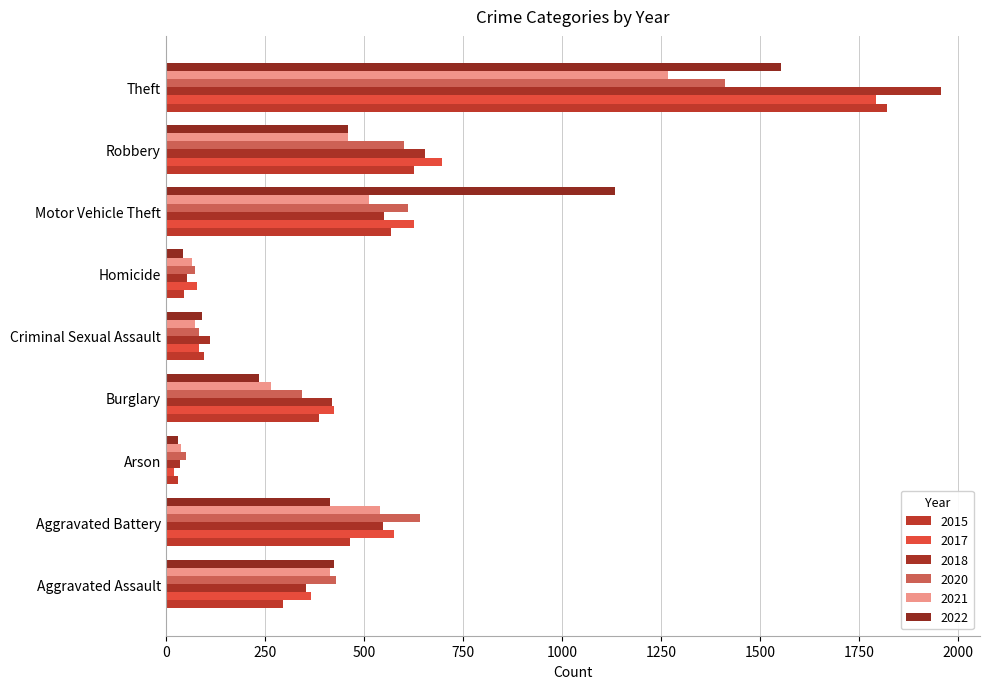

How many data points in 2018 are less than 421?

4